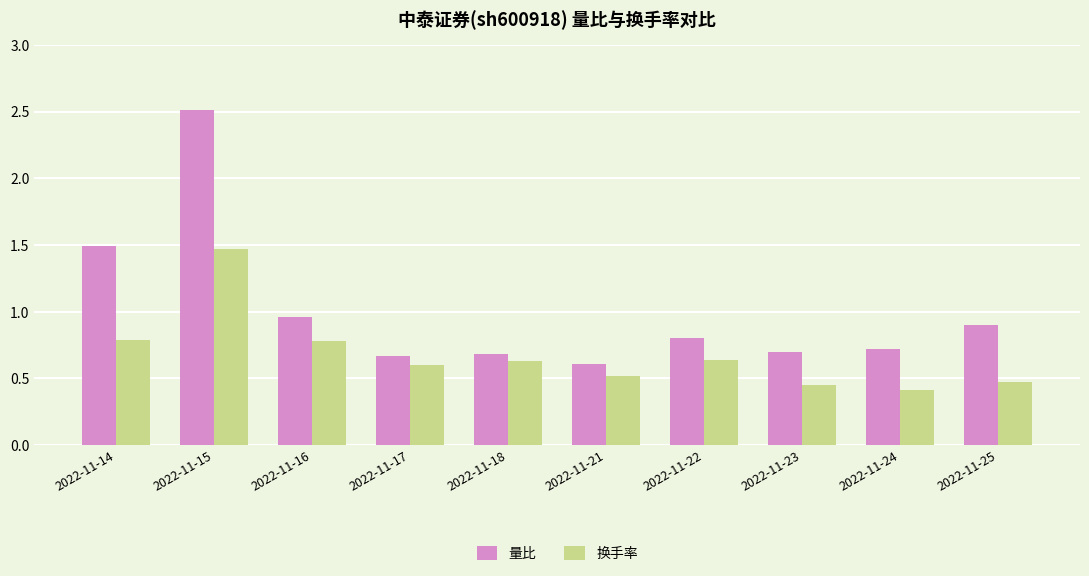

Rank the series at 2022-11-16 from lowest to highest value.

换手率, 量比